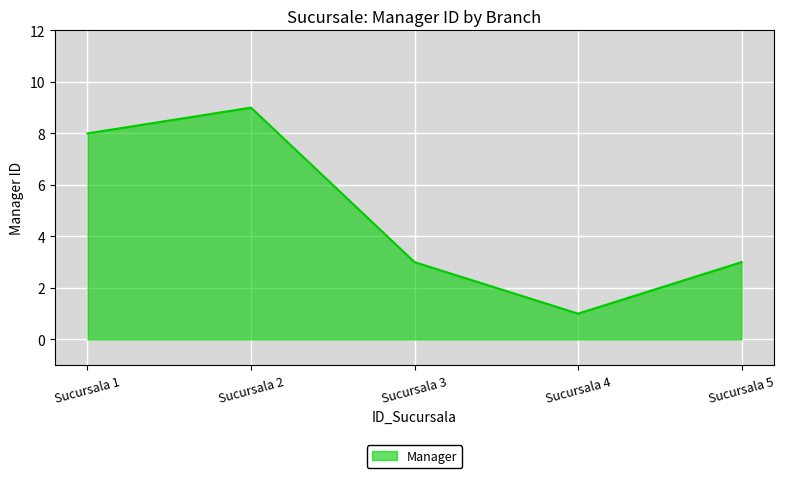

What is the change in value from Sucursala 4 to Sucursala 5?

+2